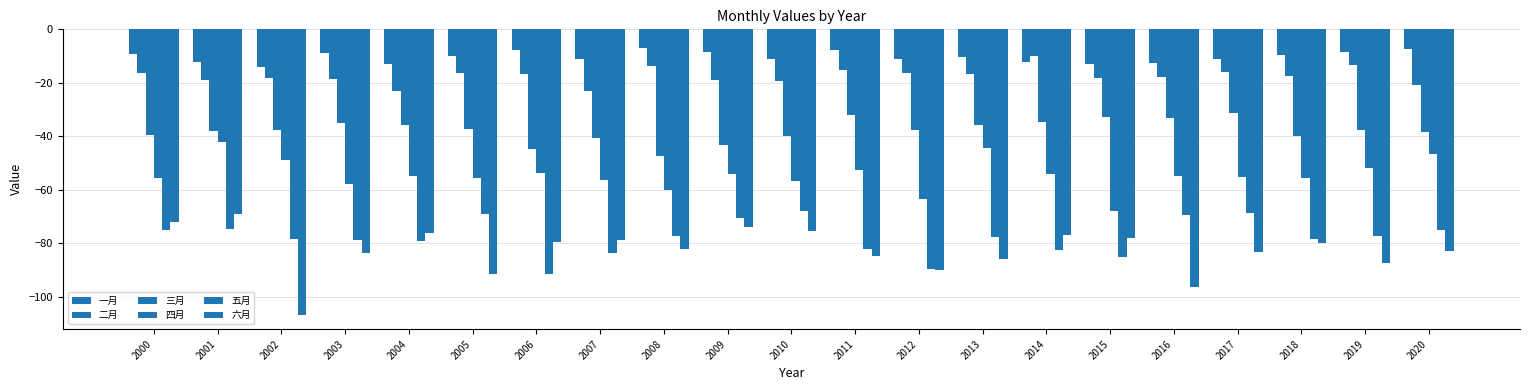

At which label does 一月 first exceed -10?

2000